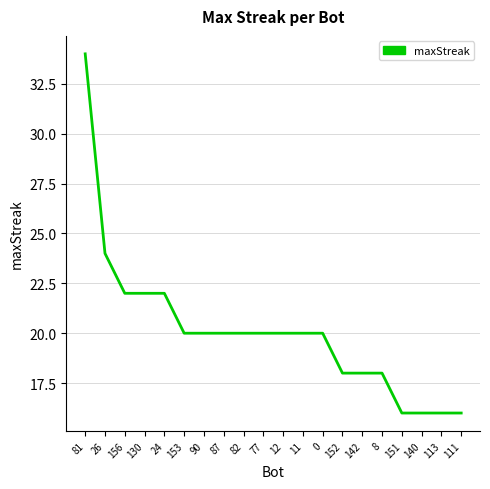

Where does the data first go above 20?

81